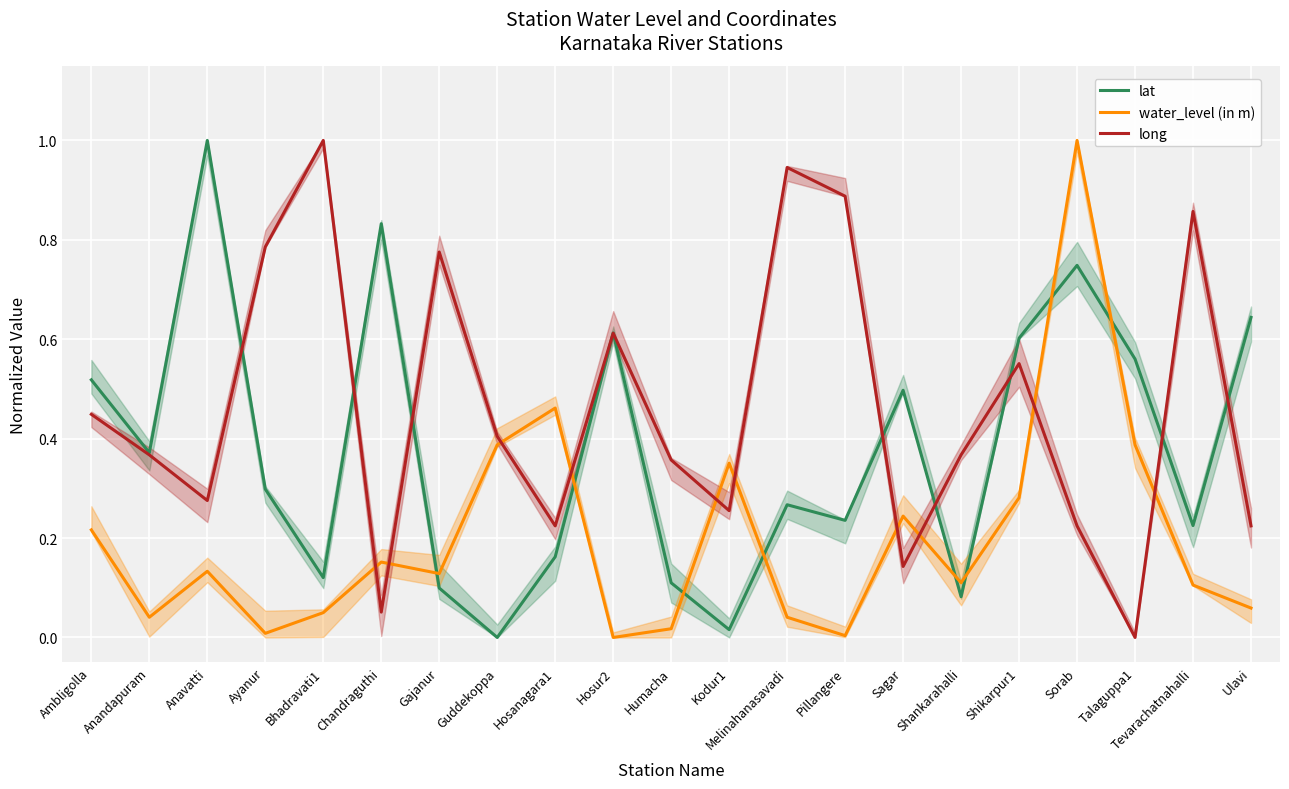

Read the lat value at Ambligolla.

0.5